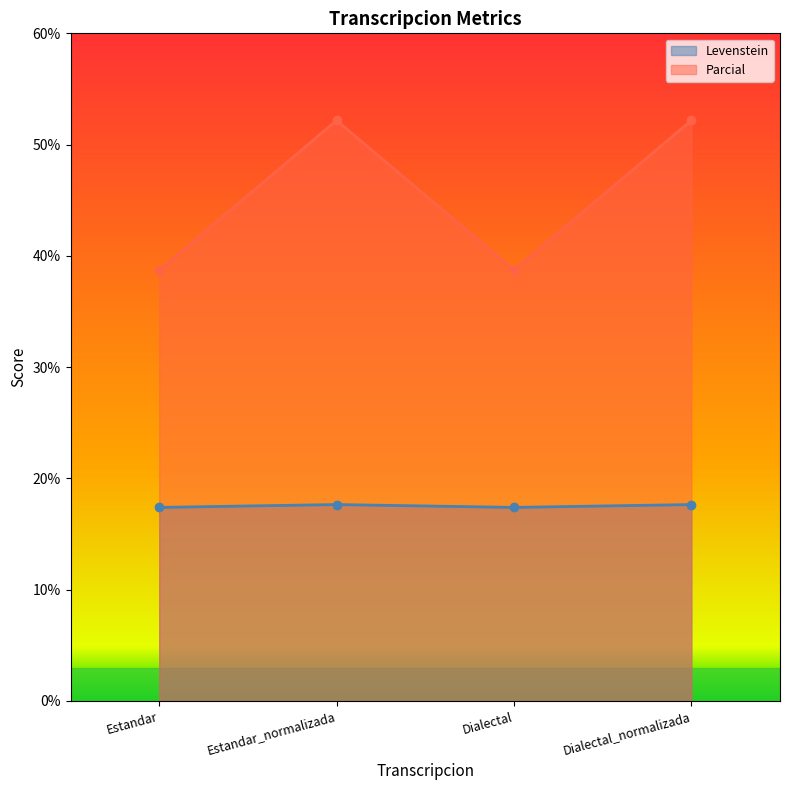

What is the difference between the Parcial values at Dialectal and Estandar_normalizada?

13.5